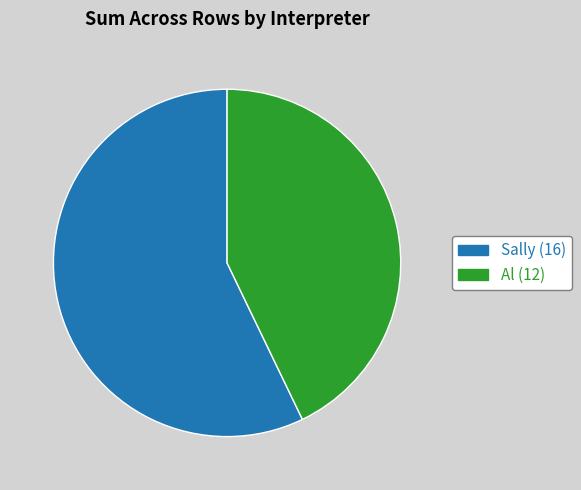

Which has a higher value, Sally or Al?

Sally